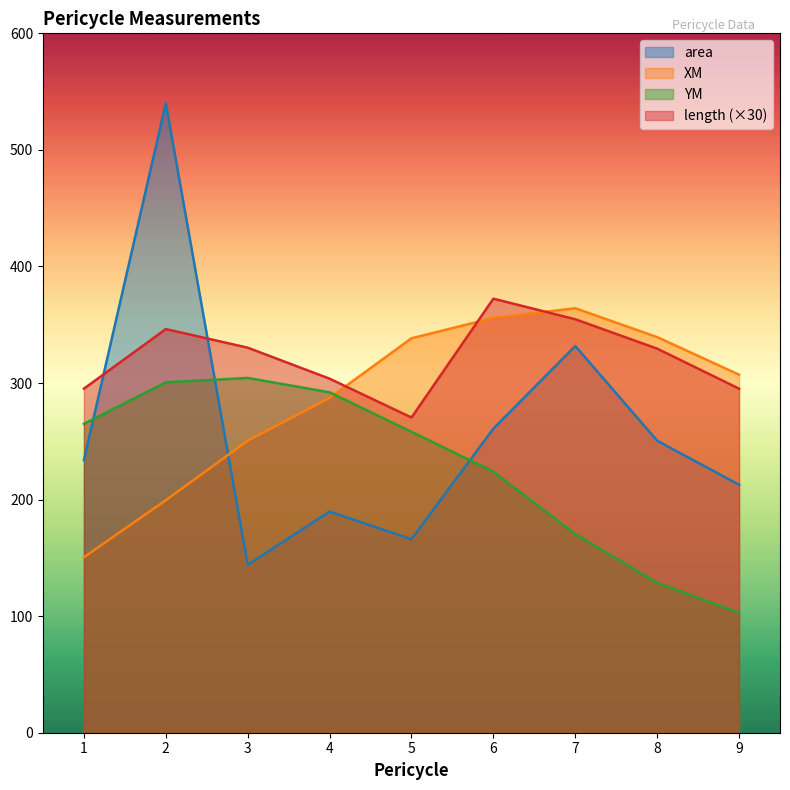

Where is length nearest to the value 321?

8